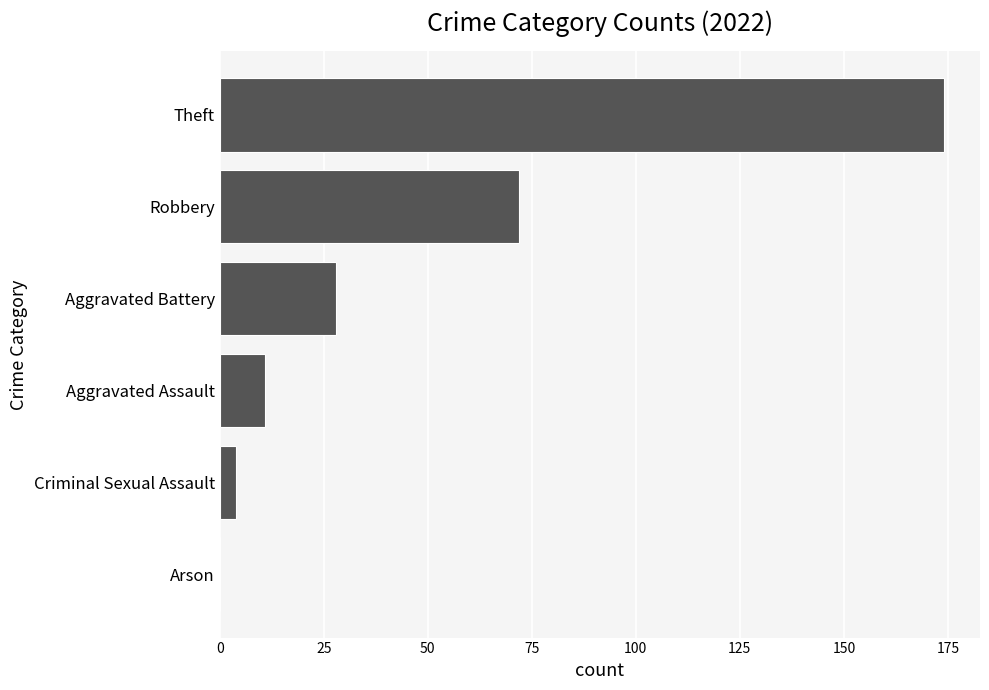

True or false: the data shows 72 at Robbery.

True